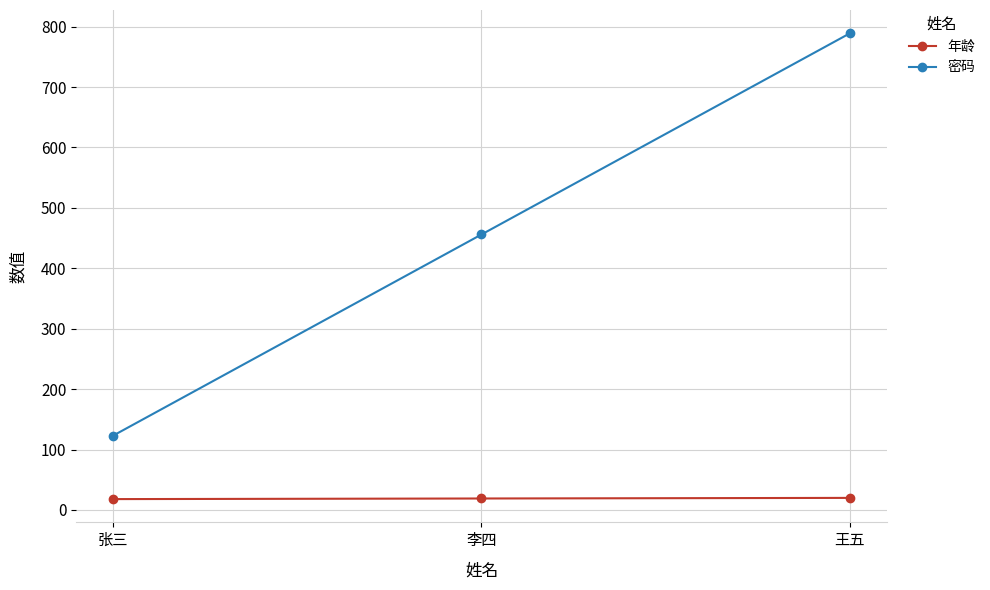

At which label does 密码 reach its minimum?

张三